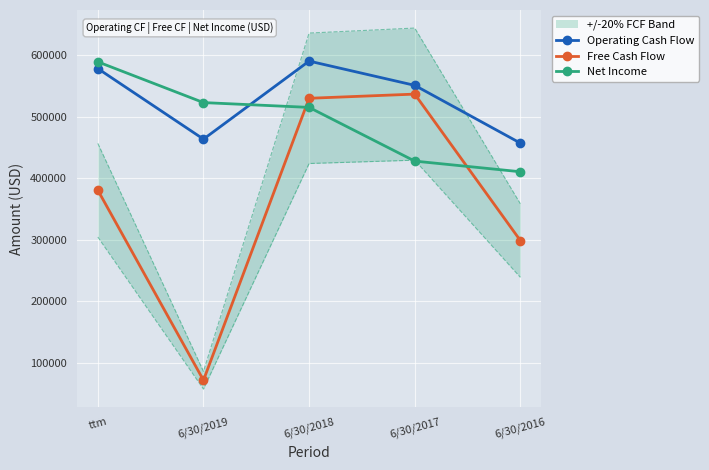

What are all the series names shown in the legend?

Operating Cash Flow, Free Cash Flow, Net Income